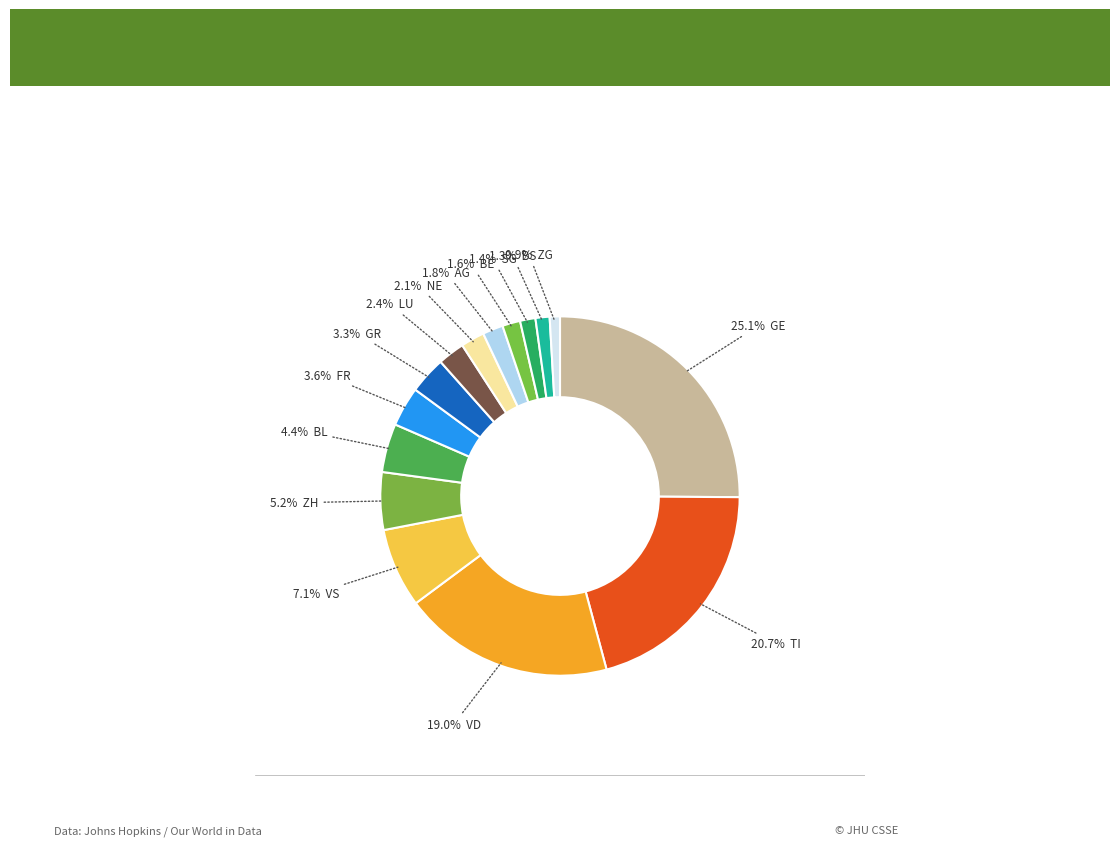

How many segments does this pie chart have?

15